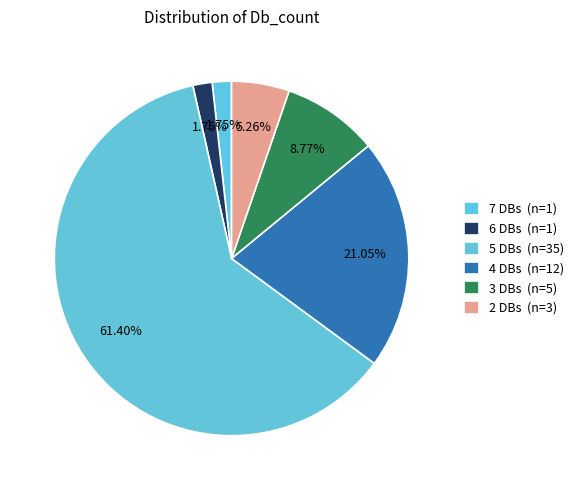

How many segments does this pie chart have?

6